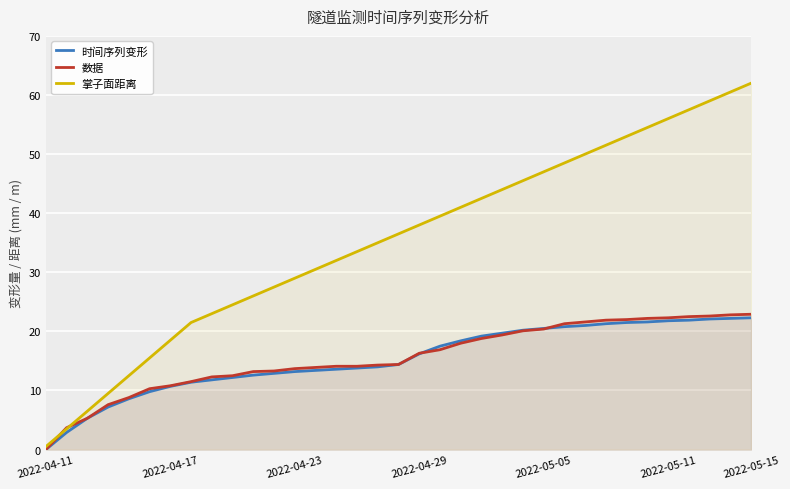

What is the maximum value shown in the chart?

62.0